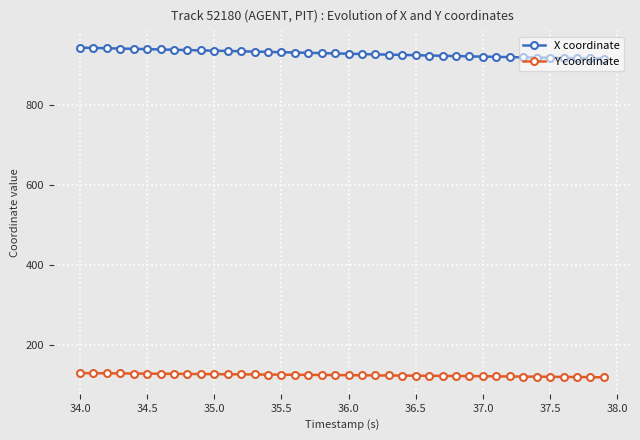

What is the average value of the X coordinate series?

928.8